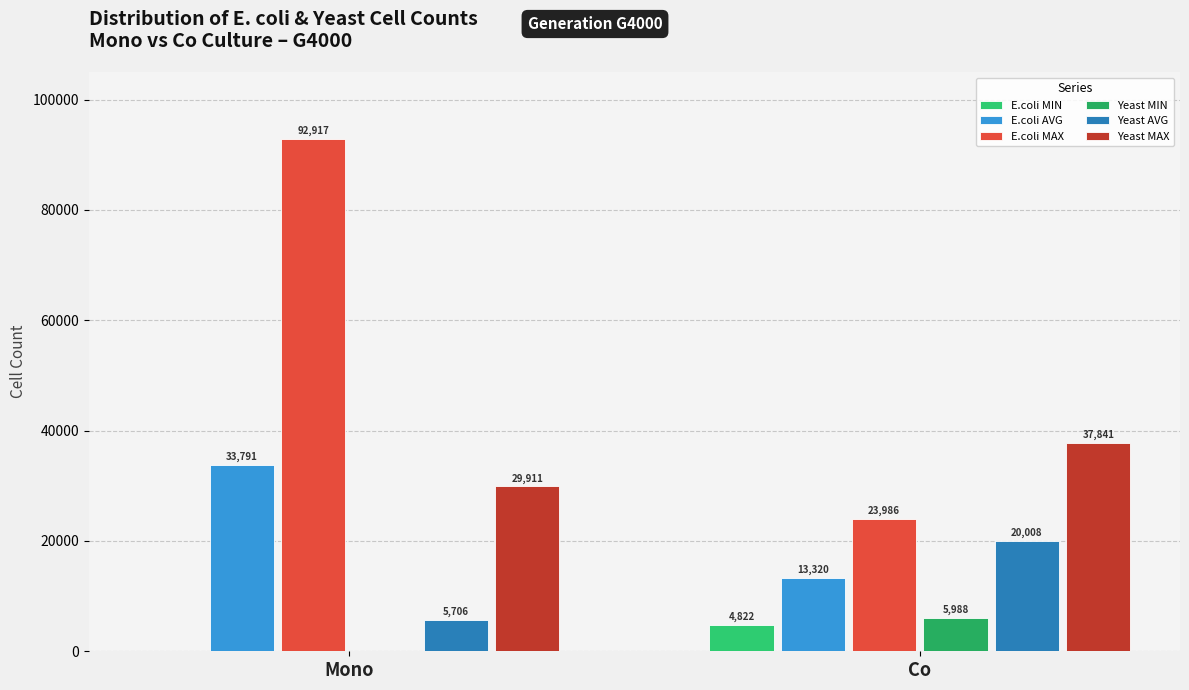

What position from the left is Mono?

1